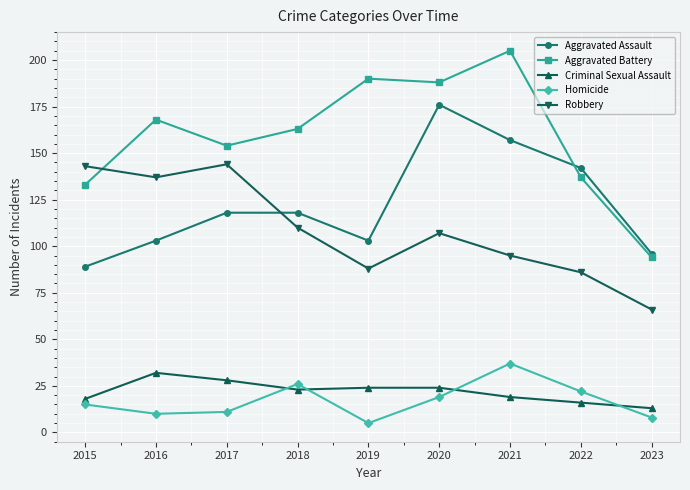

Reading right to left, transcribe all the data shown in this chart.

Aggravated Assault: 96	142	157	176	103	118	118	103	89
Aggravated Battery: 94	137	205	188	190	163	154	168	133
Criminal Sexual Assault: 13	16	19	24	24	23	28	32	18
Homicide: 8	22	37	19	5	26	11	10	15
Robbery: 66	86	95	107	88	110	144	137	143